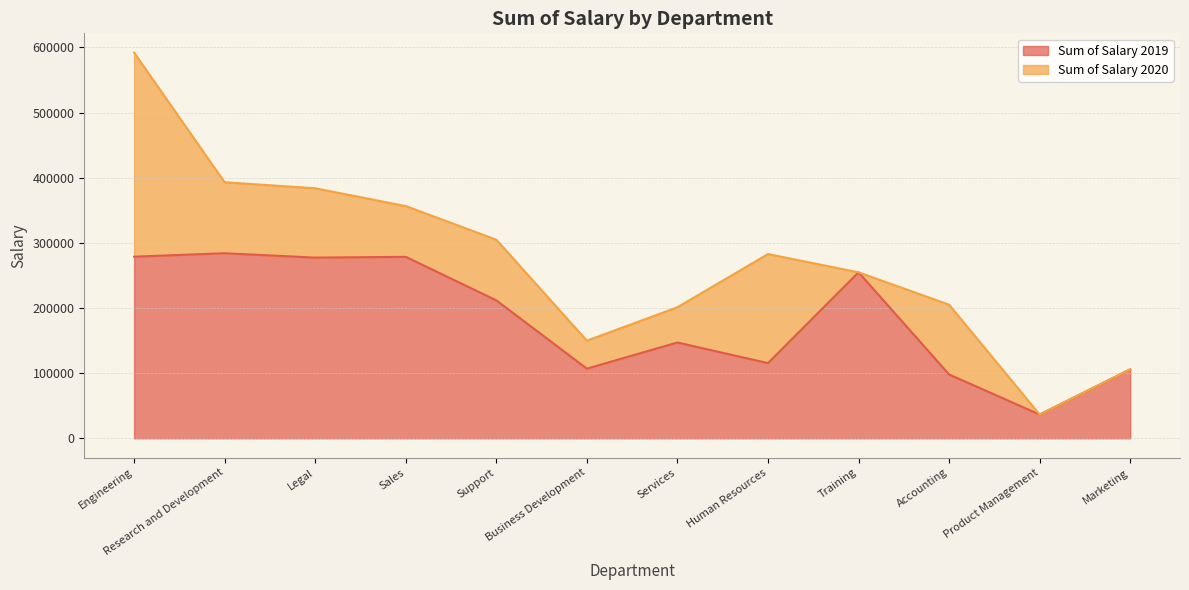

What is the minimum value for Sum of Salary 2019?

36476.6